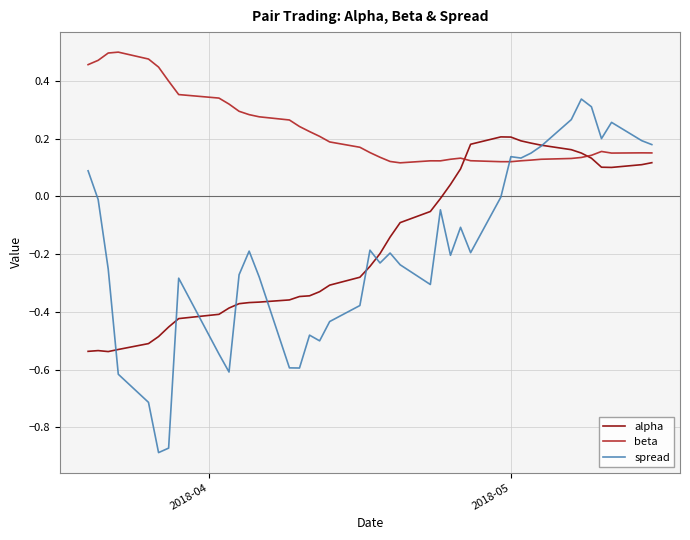

List the series in order of their peak value, lowest first.

alpha, spread, beta